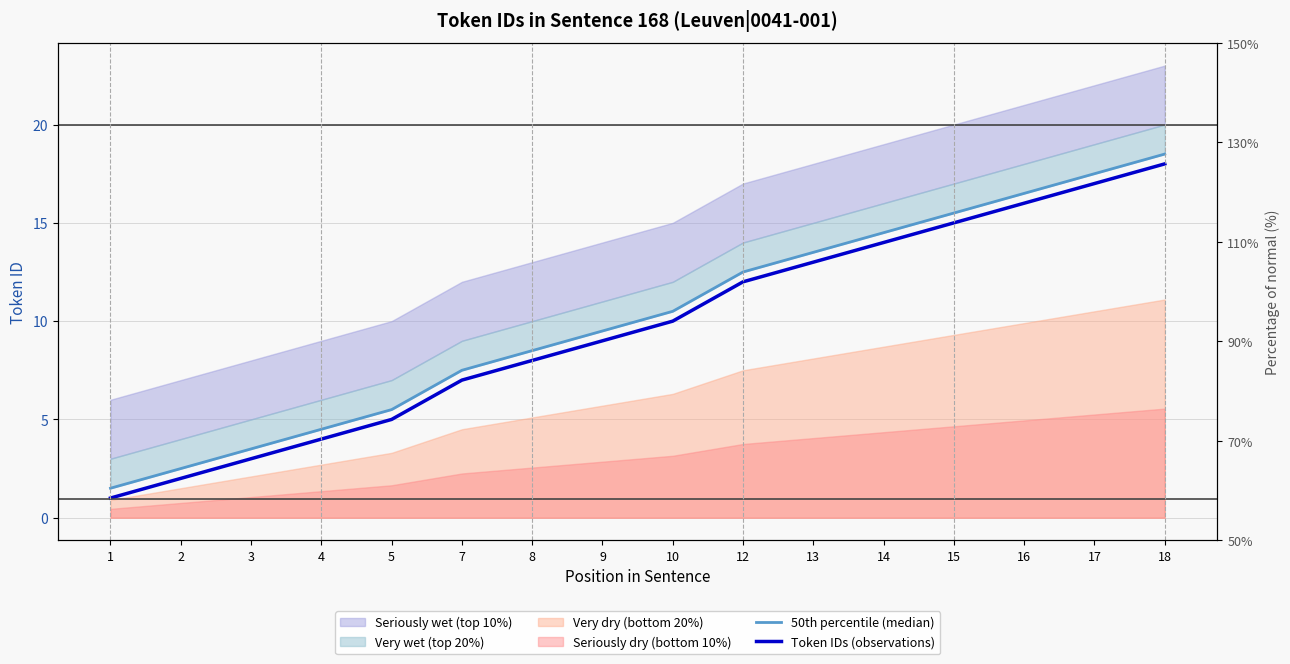

True or false: Token IDs (observations) and 50th percentile (median) cross at least once.

False